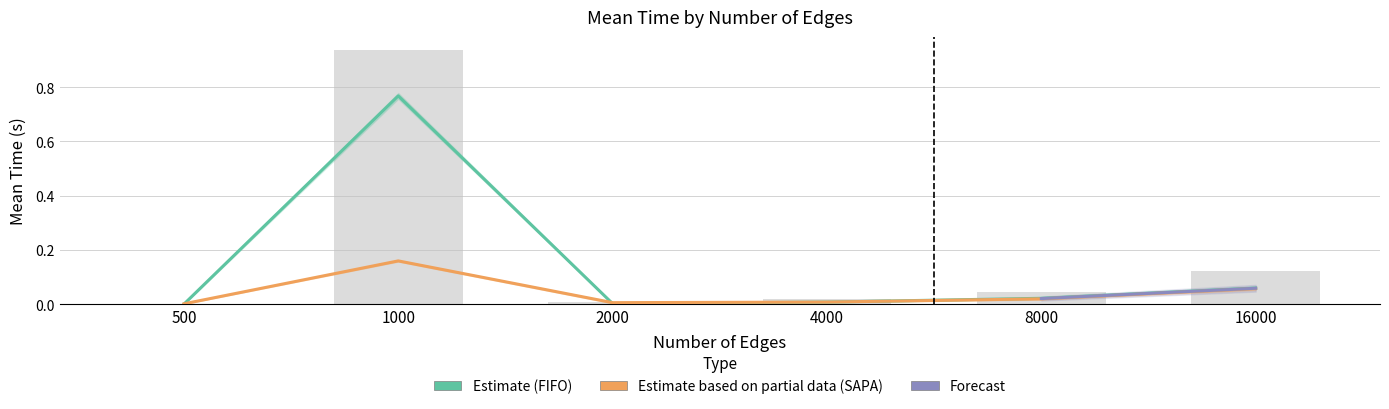

How many groups of bars are there?

6